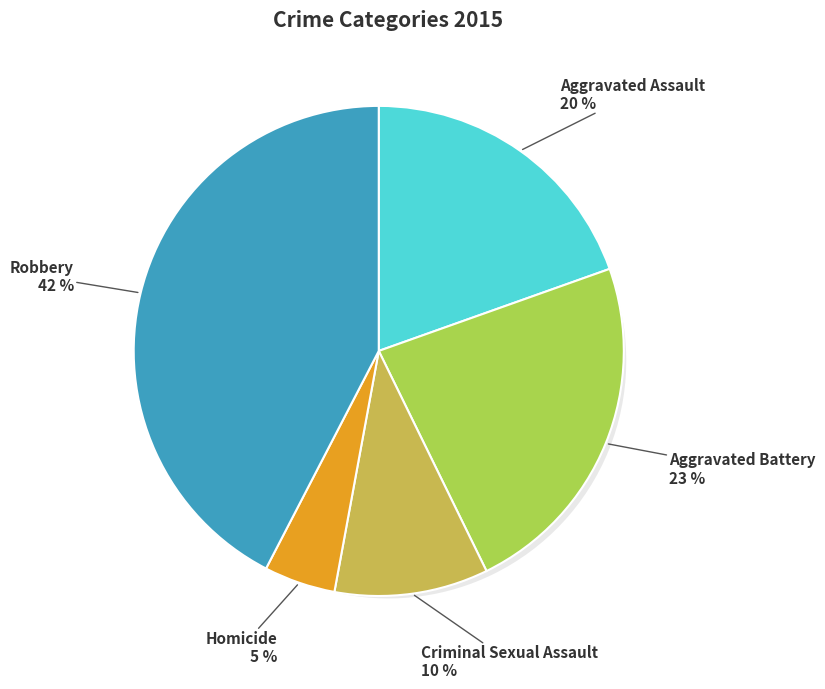

Is it true that Homicide is 16% of the pie?

False